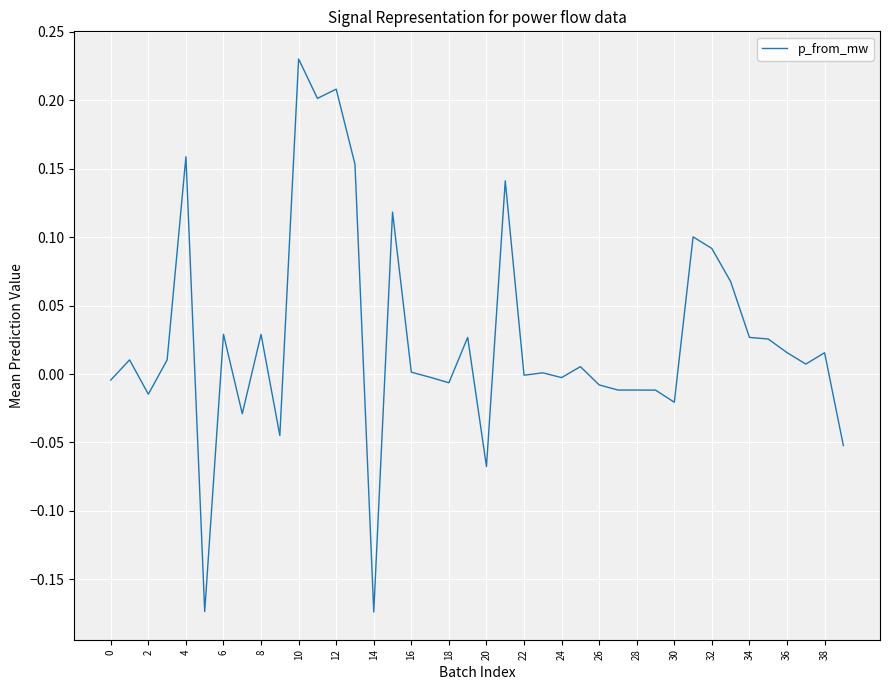

What is the difference between the maximum and minimum values?

0.4